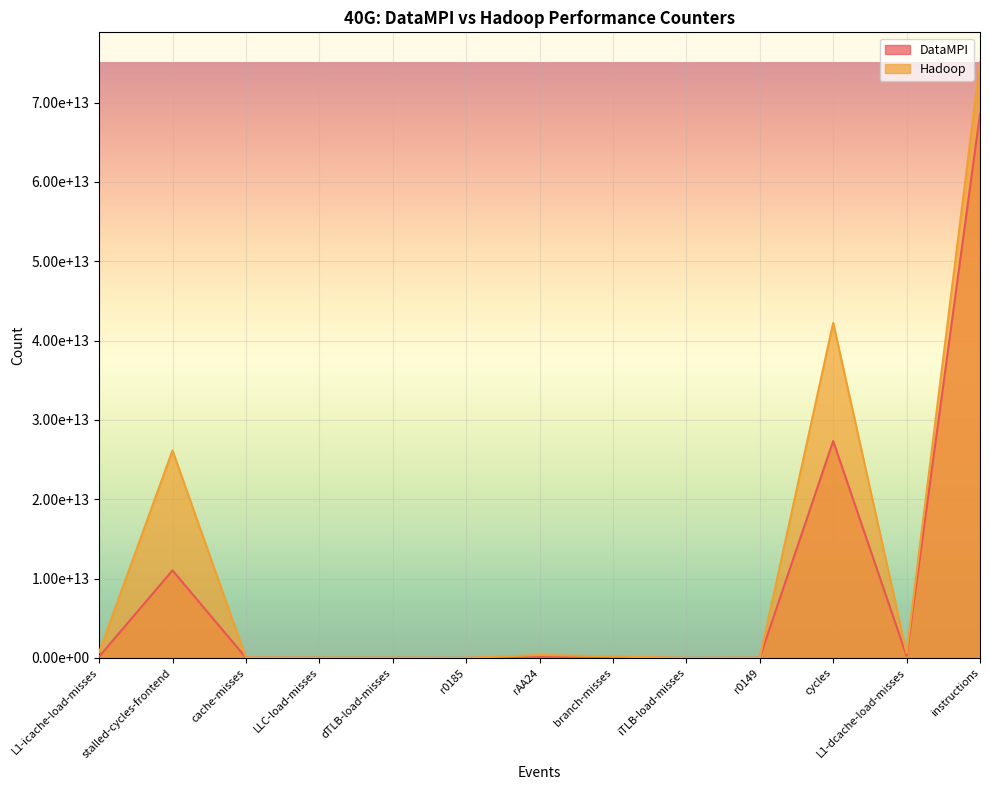

What is the sum of all DataMPI values?

107589895858477